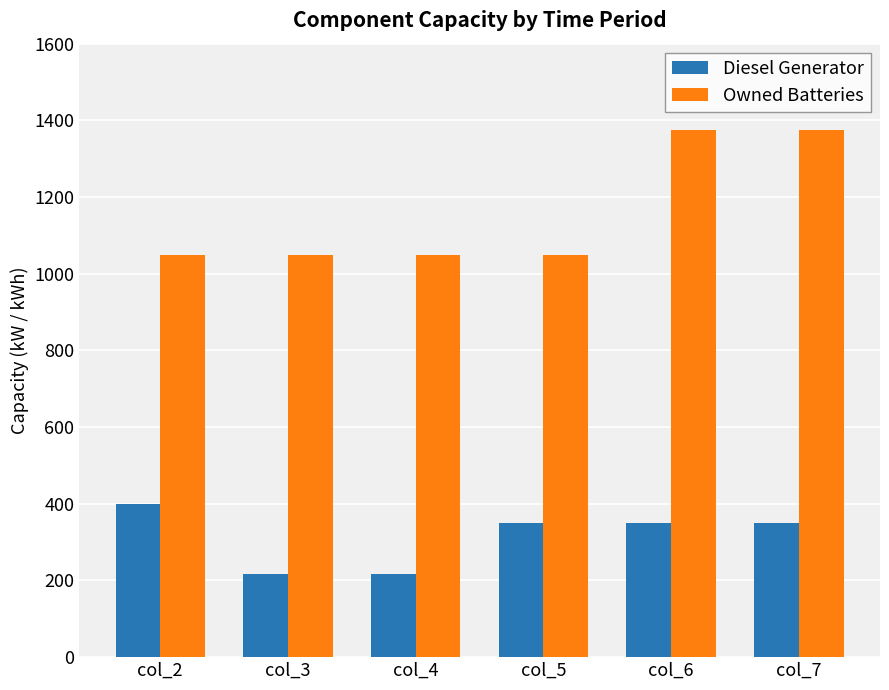

Is the value of Diesel Generator at col_7 greater than the value of Owned Batteries at col_4?

No